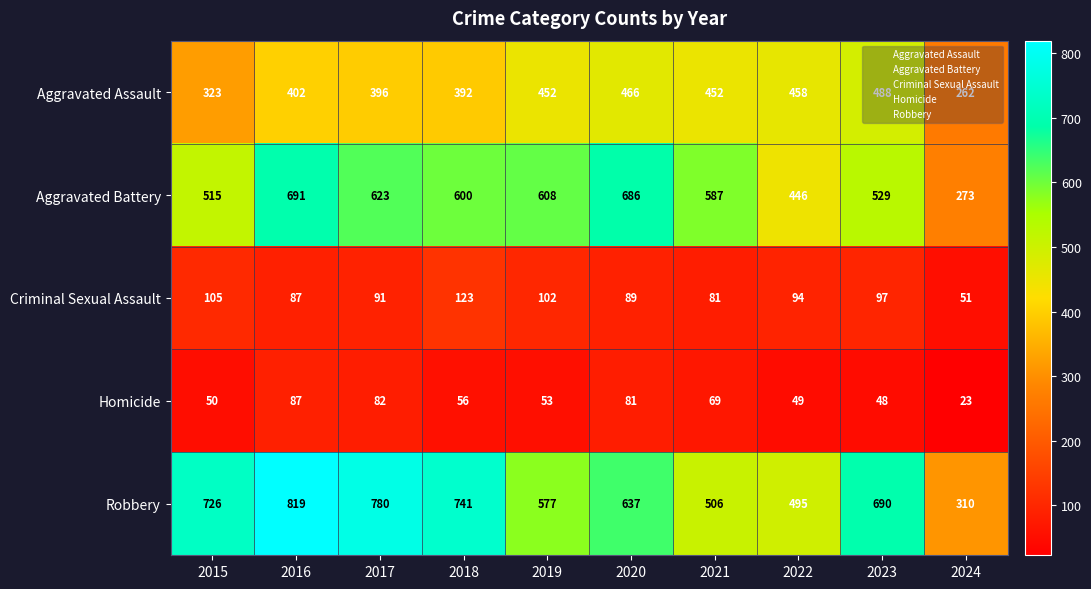

What is the minimum value shown in the chart?

23